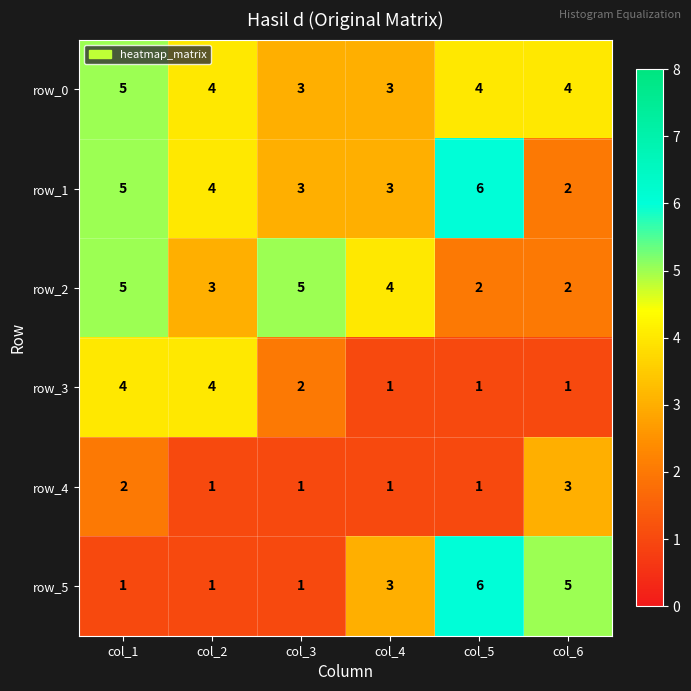

How many data points does each series have?

6